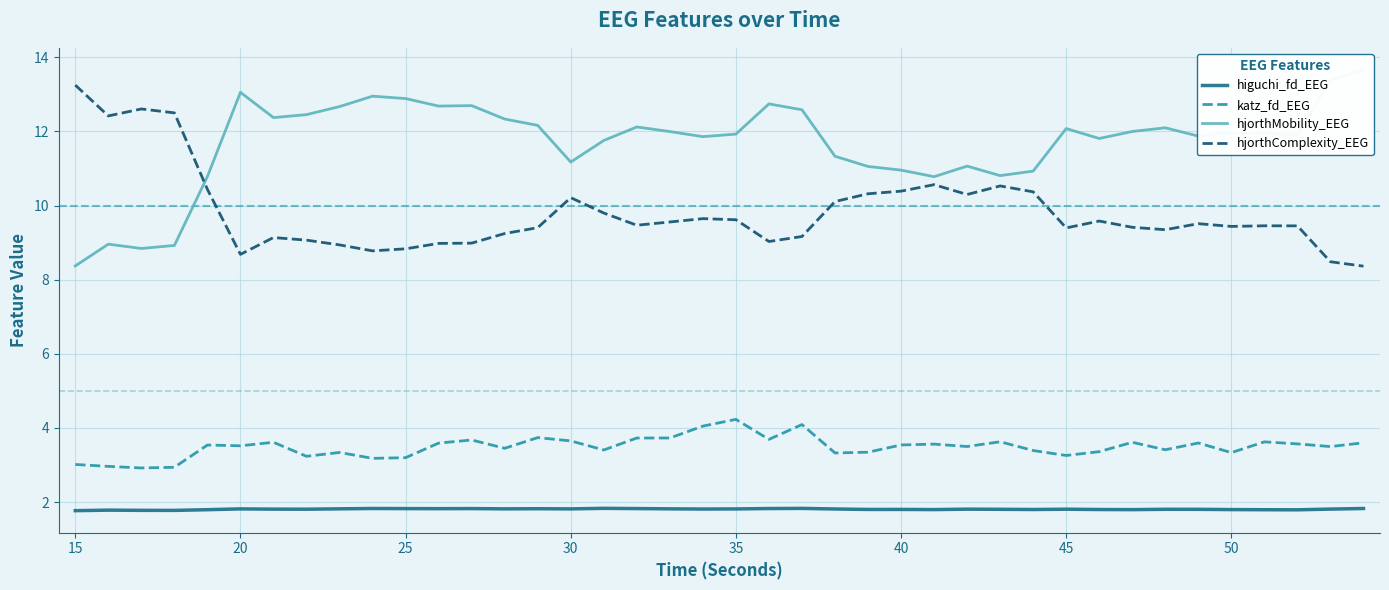

True or false: higuchi_fd_EEG and katz_fd_EEG intersect in this chart.

False